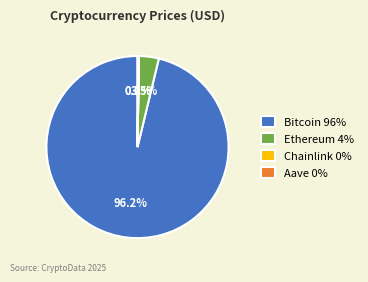

What percentage is NOT represented by Ethereum 4%?

96.5%